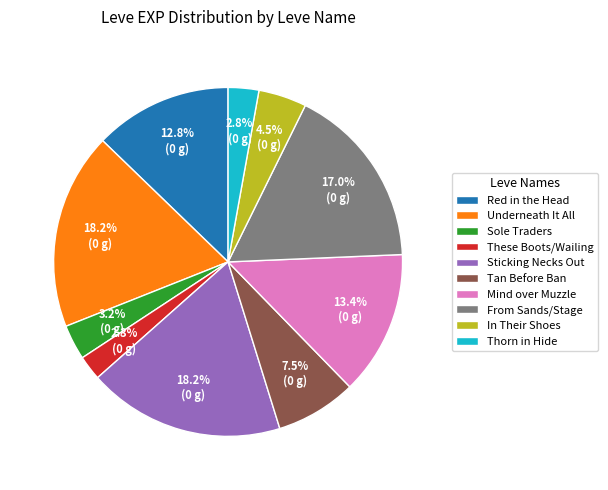

What is the smallest slice in the pie chart?

These Boots/Wailing